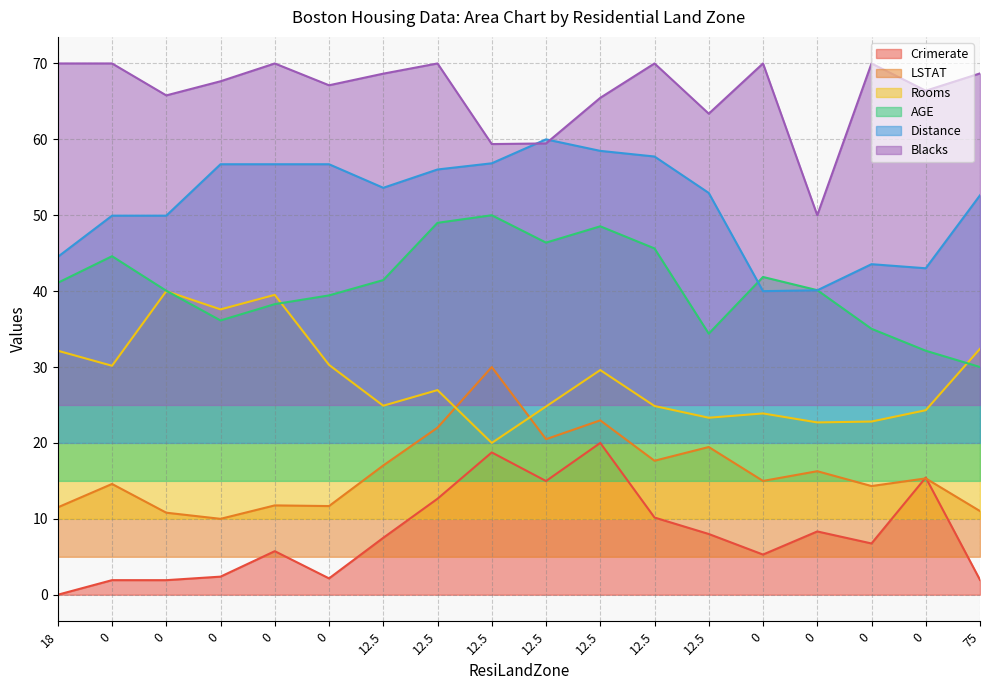

Between which two adjacent categories do Rooms and LSTAT first intersect?

12.5 and 12.5